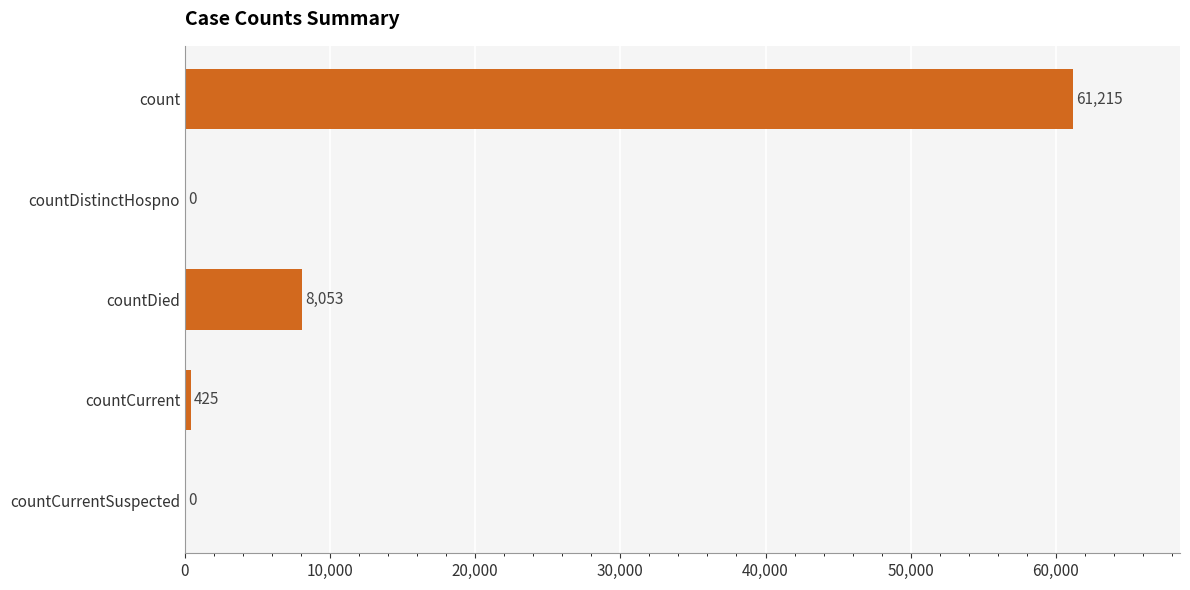

At which label is the value closest to 30607?

countDied